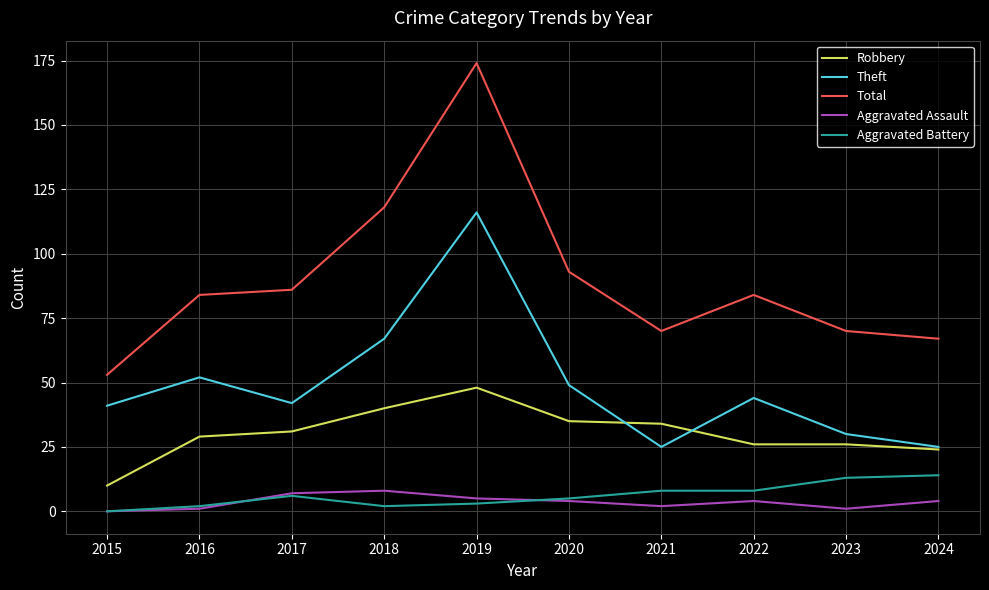

Reading left to right, extract all data points from this chart.

Robbery: 10	29	31	40	48	35	34	26	26	24
Theft: 41	52	42	67	116	49	25	44	30	25
Total: 53	84	86	118	174	93	70	84	70	67
Aggravated Assault: 0	1	7	8	5	4	2	4	1	4
Aggravated Battery: 0	2	6	2	3	5	8	8	13	14